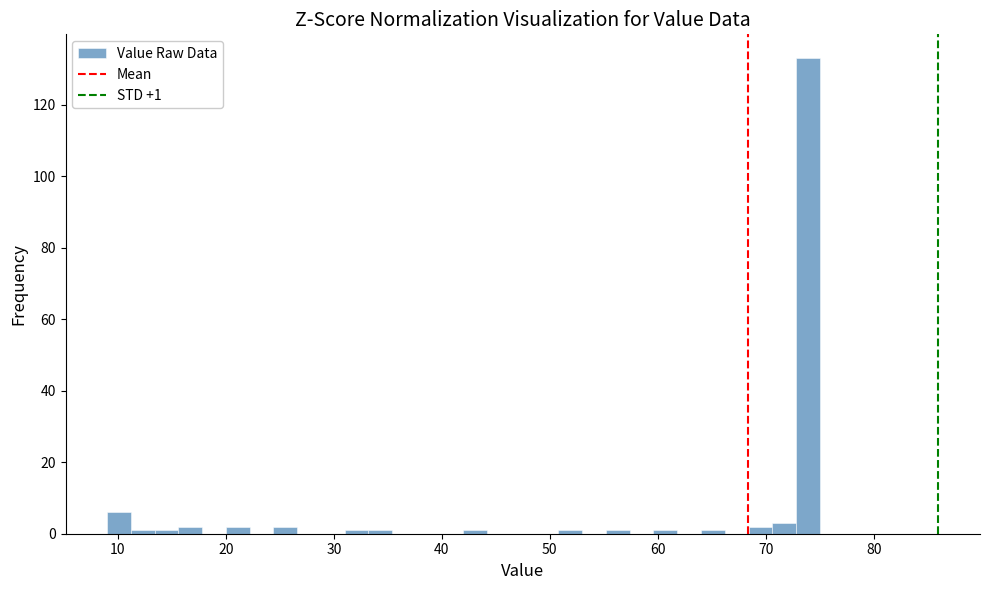

Around what value on the x-axis is the tallest bar? Give the approximate position of its centre, as read against the axis.

74